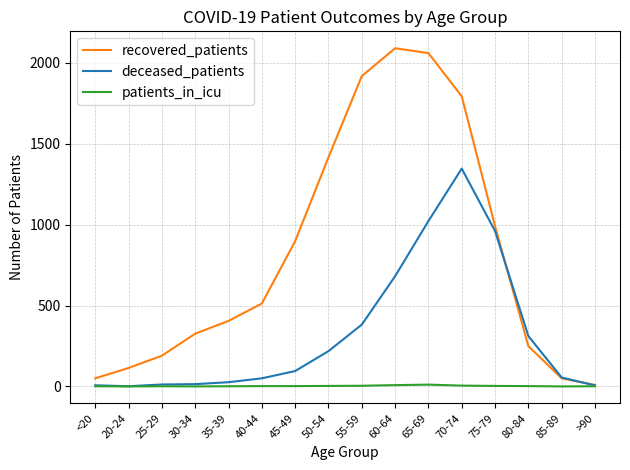

At 55-59, list the series in order from smallest to largest.

patients_in_icu, deceased_patients, recovered_patients